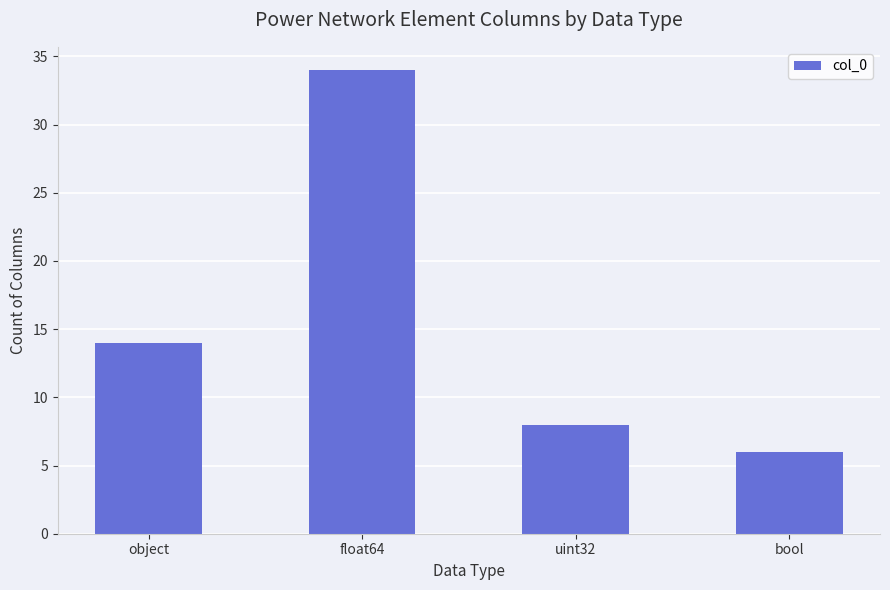

Where is the data nearest to the value 20?

object